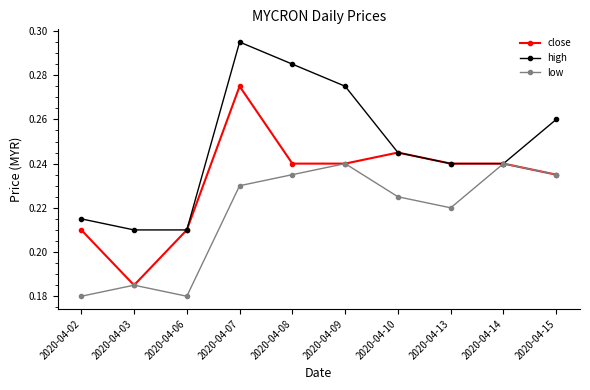

Rank the series by their maximum value, from highest to lowest.

high, close, low